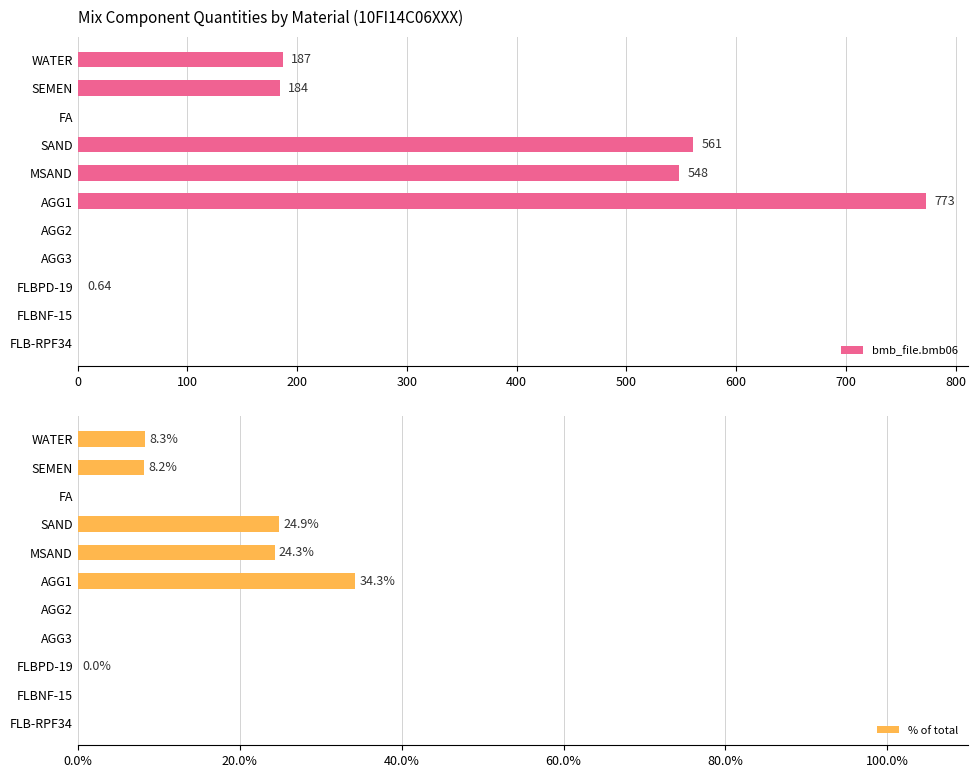

Which series has the largest total across all categories?

bmb_file.bmb06